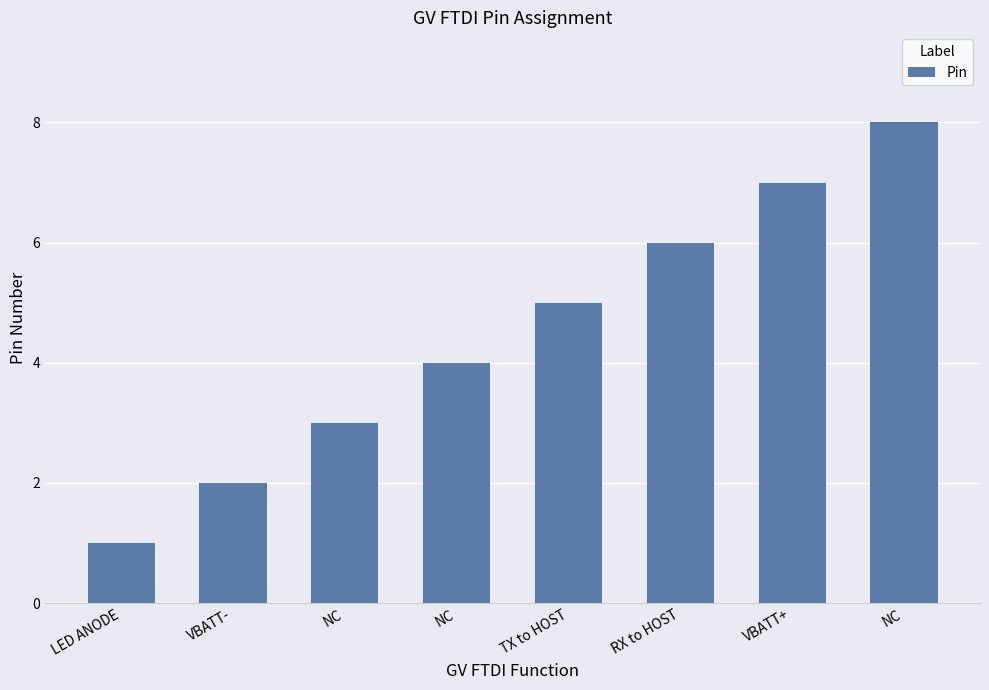

Does the chart contain stacked bars?

No